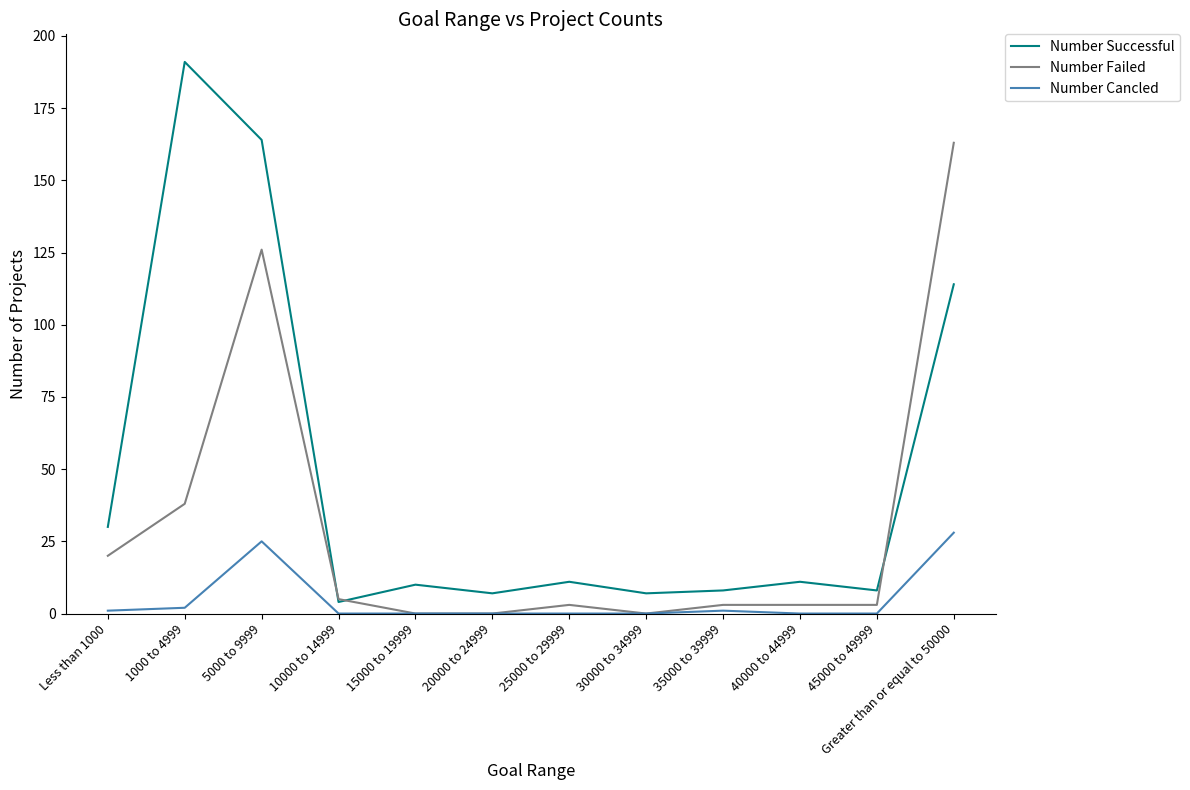

What position from the left is Greater than or equal to 50000?

12